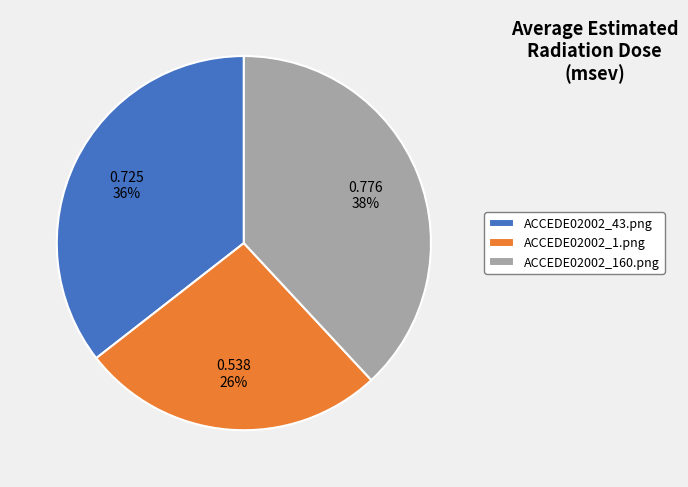

To the nearest percent, what is the difference between the largest and smallest slice percentages?

12%